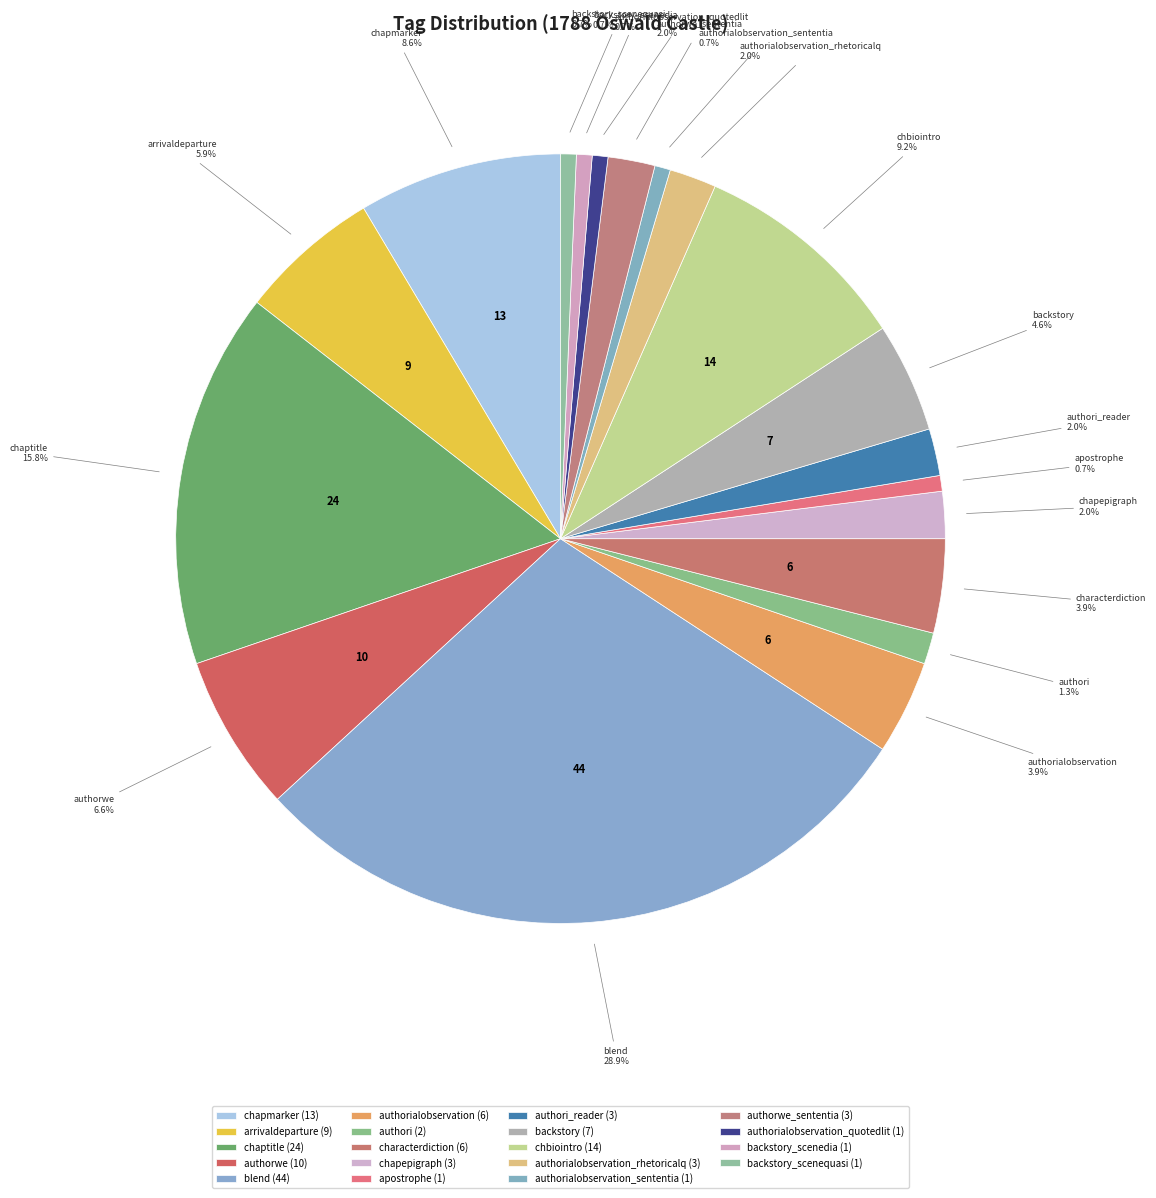

Between authorialobservation_sententia and chaptitle, which is larger?

chaptitle